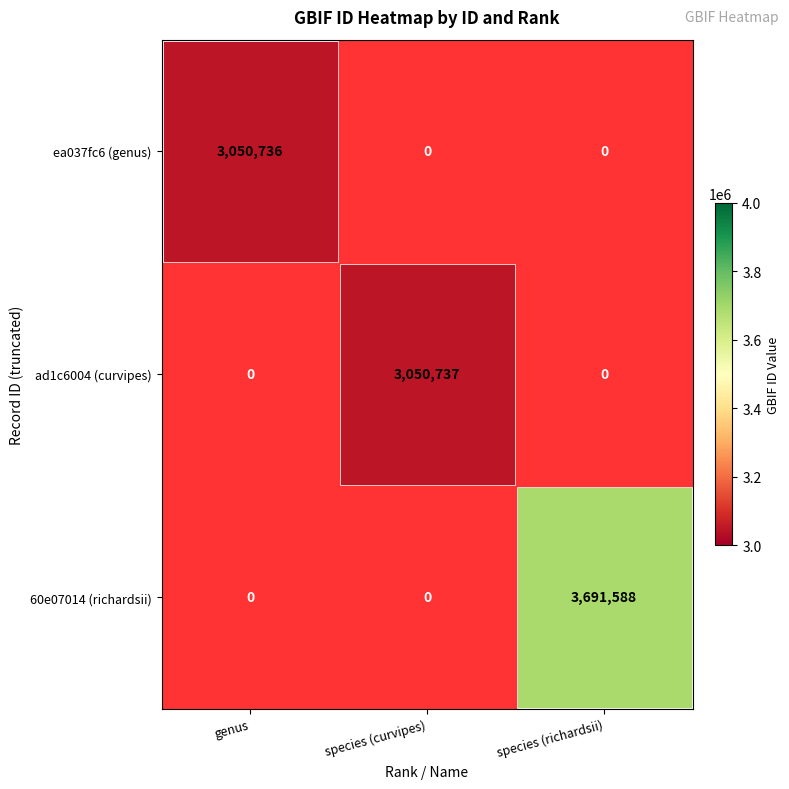

The ea037fc6 (genus) series shows 3050736 at genus. True or false?

True